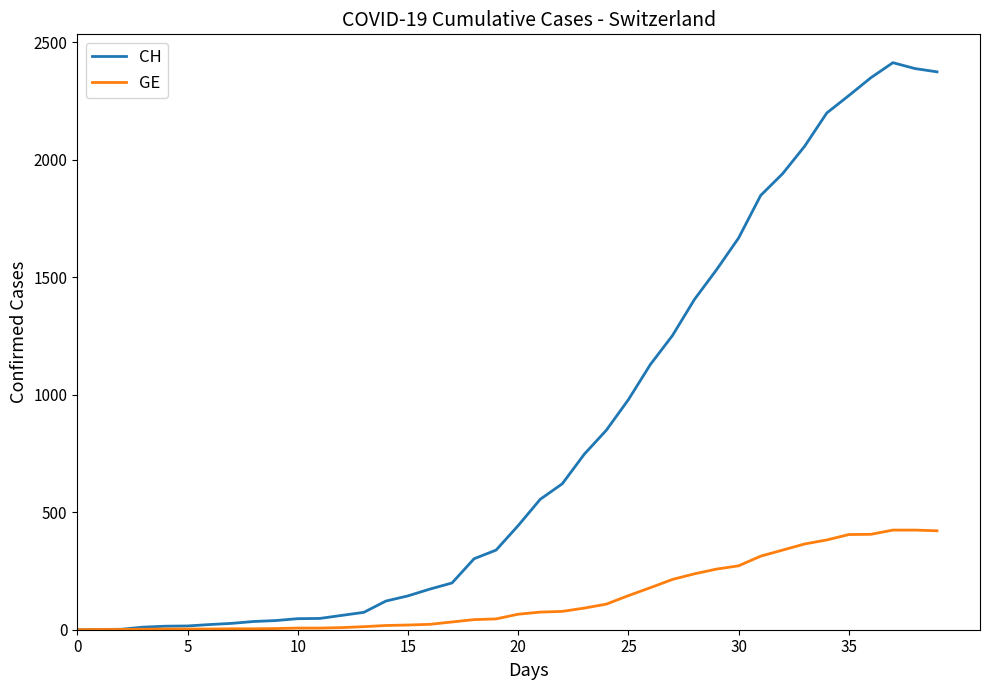

List the series in order of their peak value, highest first.

CH, GE